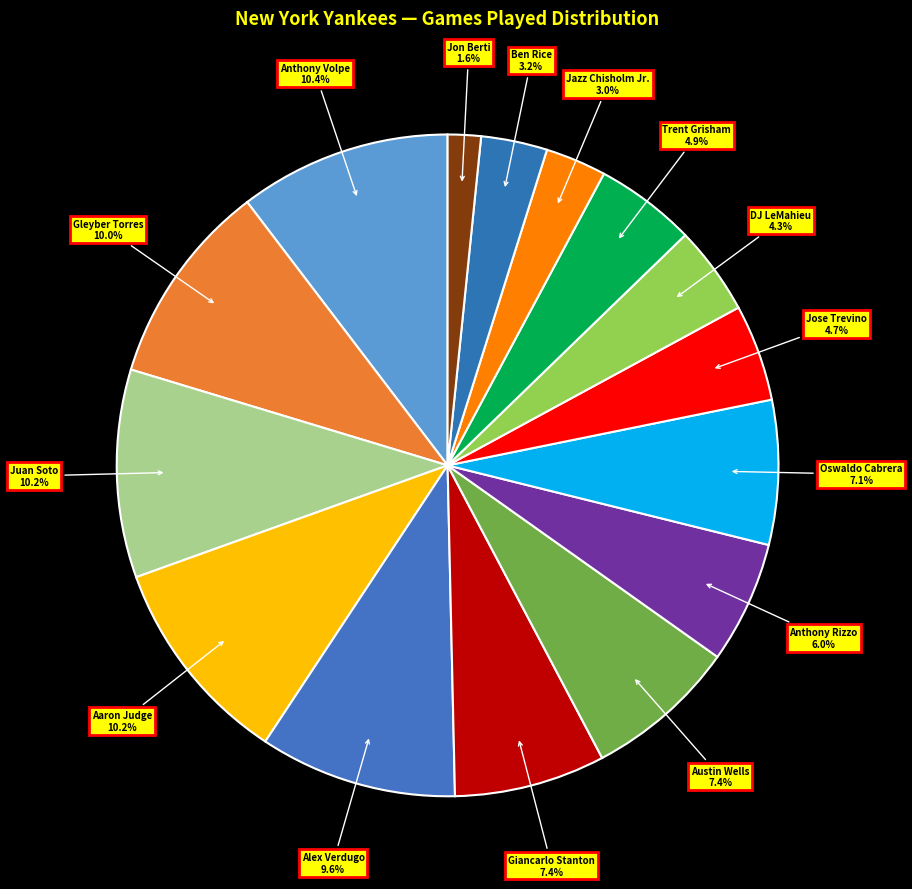

How many slices are in this pie chart?

15